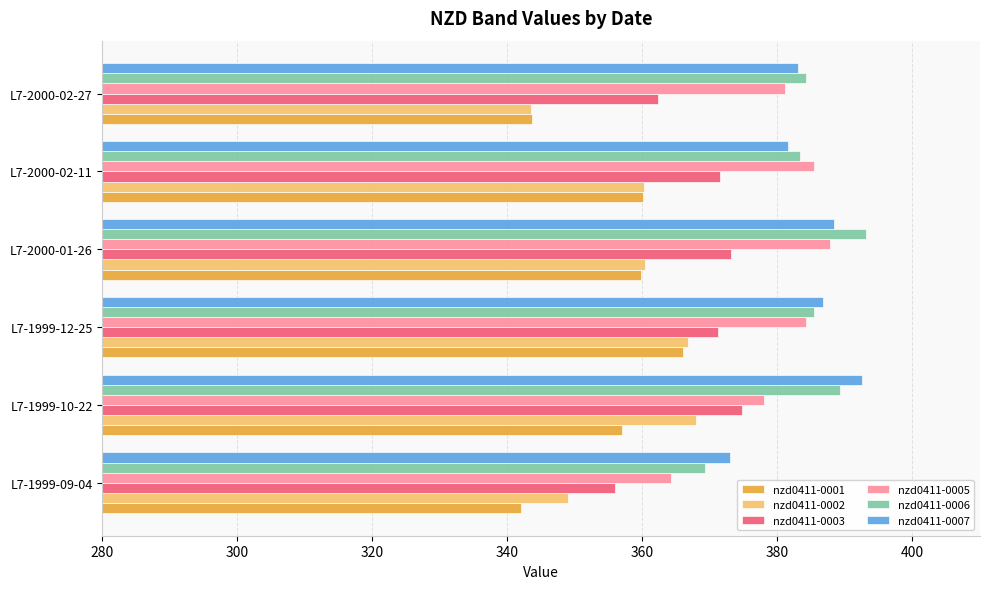

Is the value of nzd0411-0003 at L7-2000-02-27 greater than the value of nzd0411-0007 at L7-2000-01-26?

No